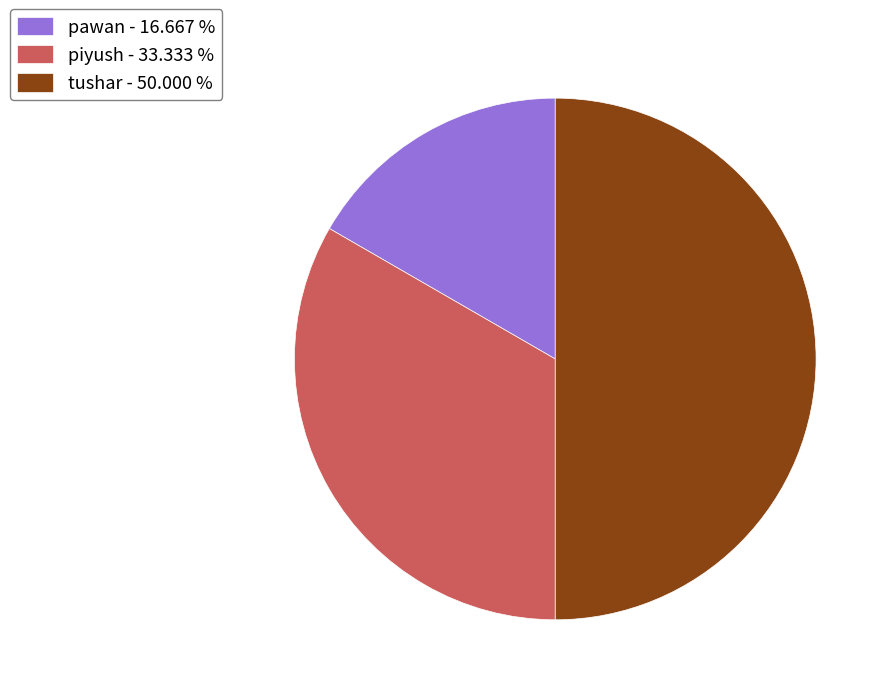

Between piyush - 33.333 % and tushar - 50.000 %, which is larger?

tushar - 50.000 %